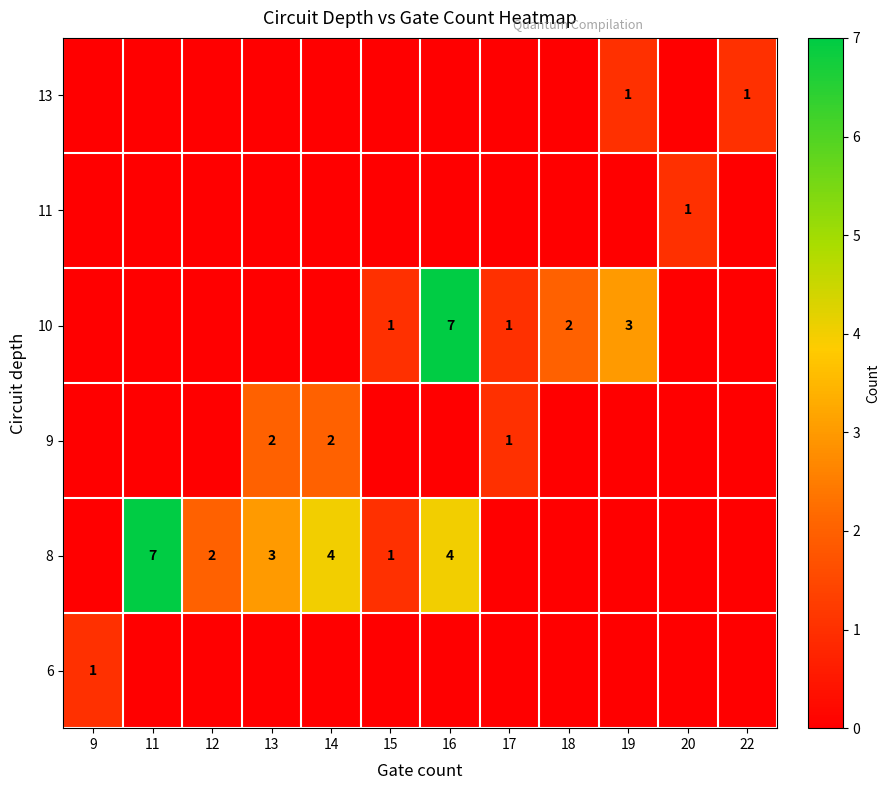

How many distinct data groups are displayed?

6